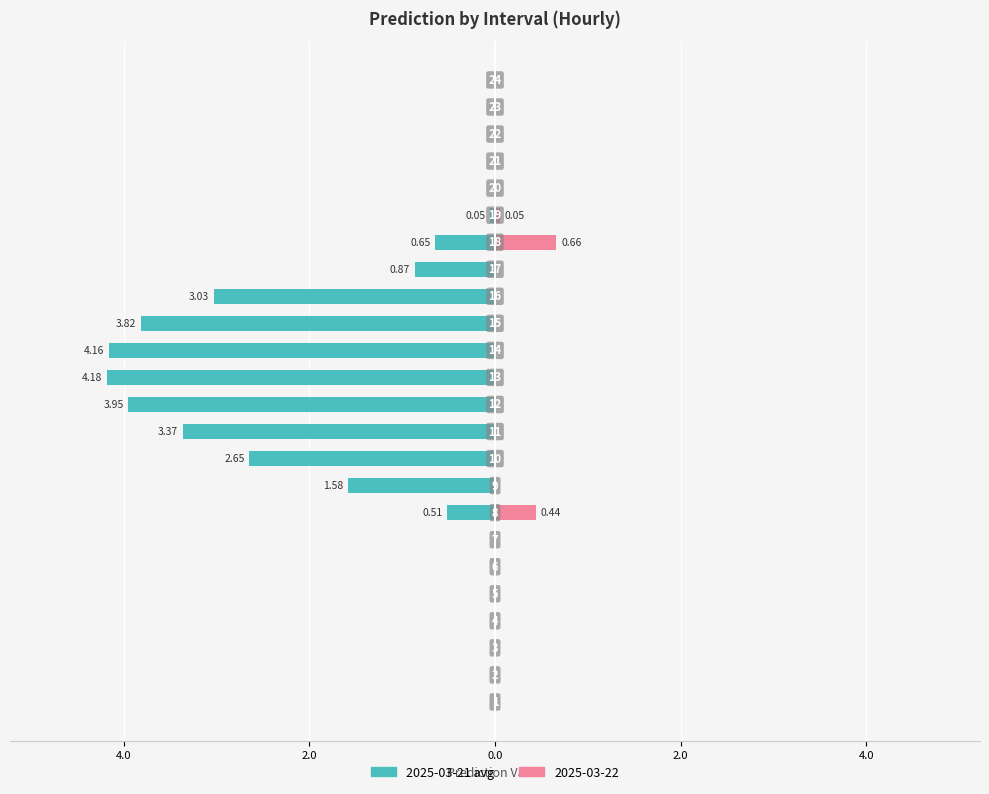

What is the label of the 16th bar from the left?

15